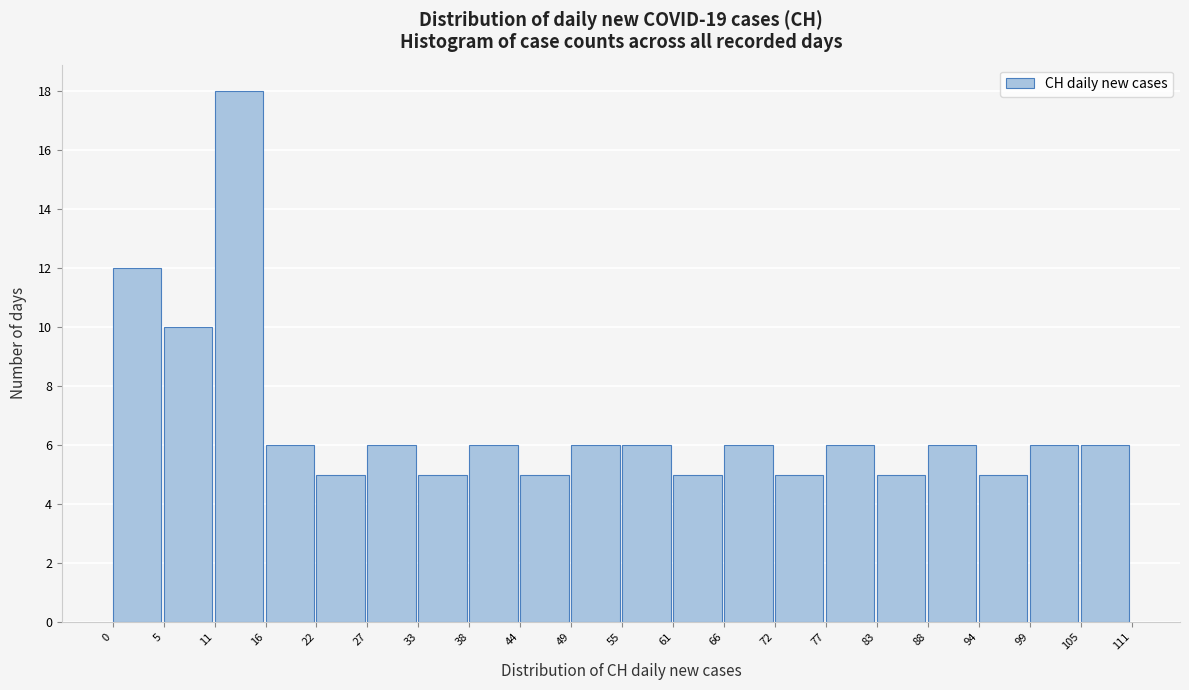

Reading left to right, list every bar in this chart as the range it spans on the x-axis followed by its height. The values are not printed on the chart, so give them approximately, as read against the axis.

0 to 5: 12
5 to 11: 10
11 to 16: 18
16 to 22: 6
22 to 27: 5
27 to 33: 6
33 to 38: 5
38 to 44: 6
44 to 49: 5
49 to 55: 6
55 to 61: 6
61 to 66: 5
66 to 72: 6
72 to 77: 5
77 to 83: 6
83 to 88: 5
88 to 94: 6
94 to 99: 5
99 to 105: 6
105 to 111: 6